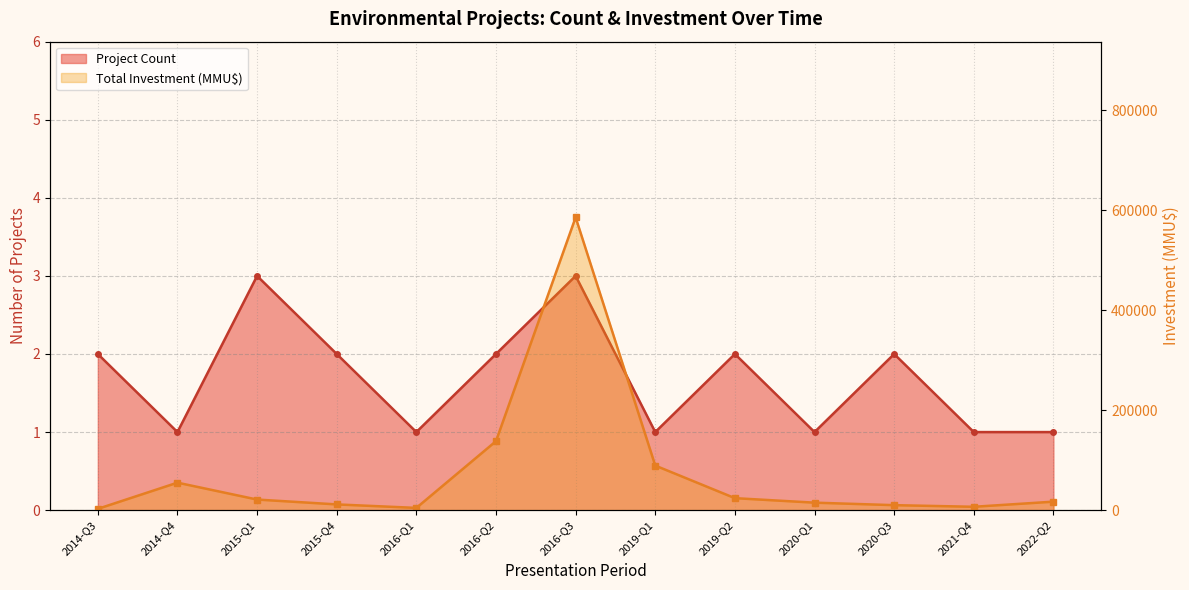

What is the total value across all series at 2016?

4501